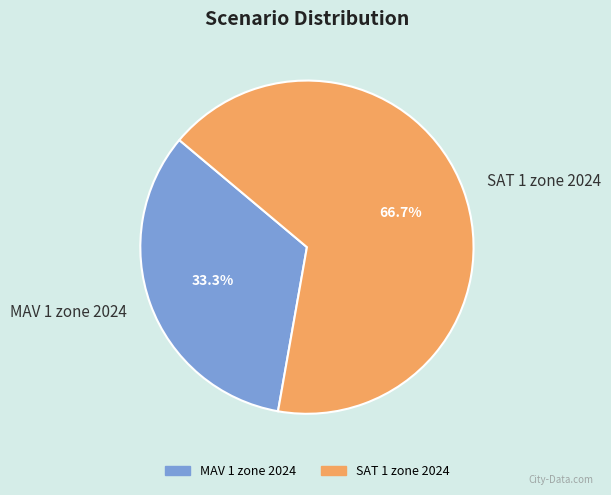

How many segments does this pie chart have?

2